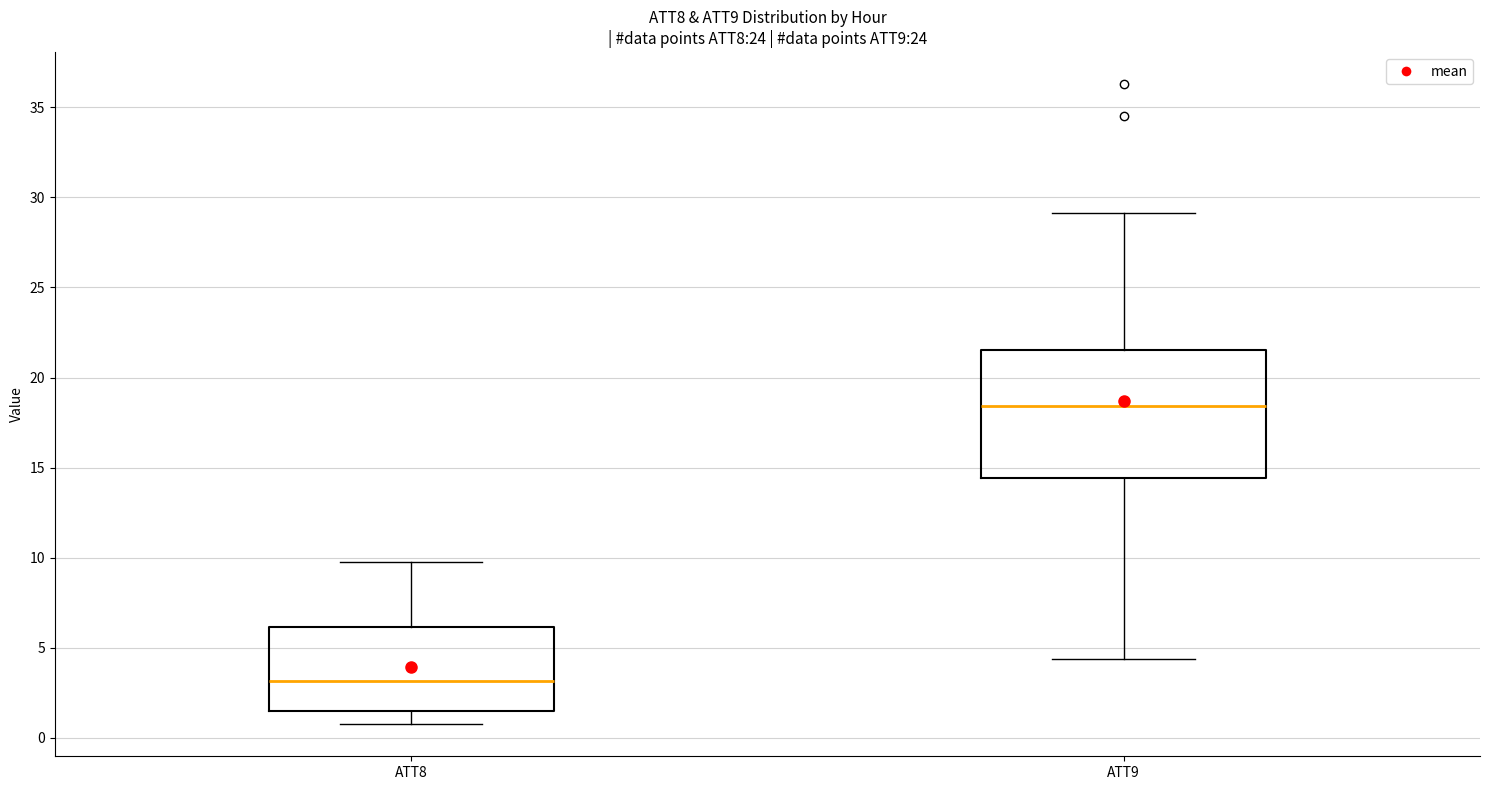

Reading left to right, read every box against the y-axis: the position of its median line, the range the box covers, and the ends of its whiskers. The values are not printed on the chart, so give them approximately, as read against the axis.

ATT8: median 3.0, box 1.5 to 6.0, whiskers 0.5 to 9.5
ATT9: median 18.5, box 14.5 to 21.5, whiskers 4.5 to 29.0